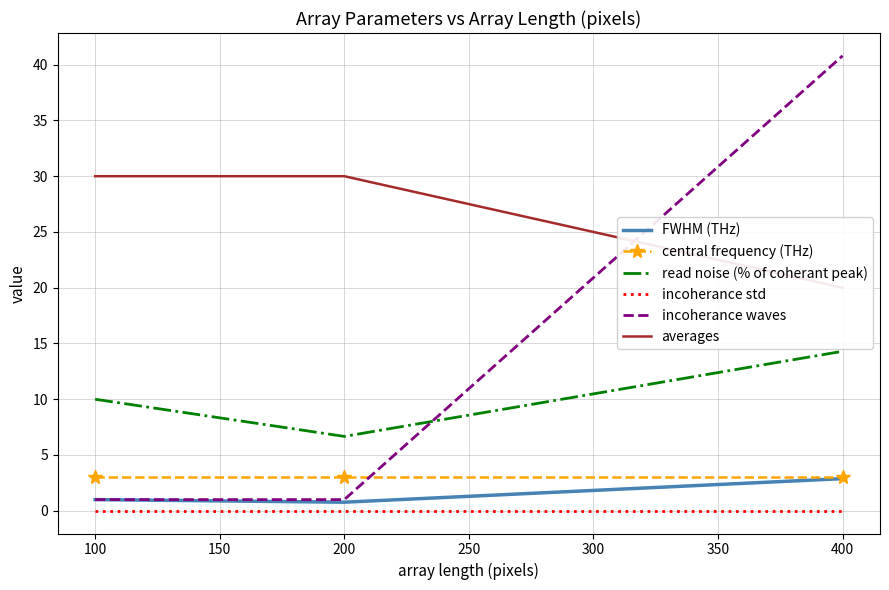

Rank the series by their maximum value, from lowest to highest.

incoherance std, FWHM (THz), central frequency (THz), read noise (% of coherant peak), averages, incoherance waves